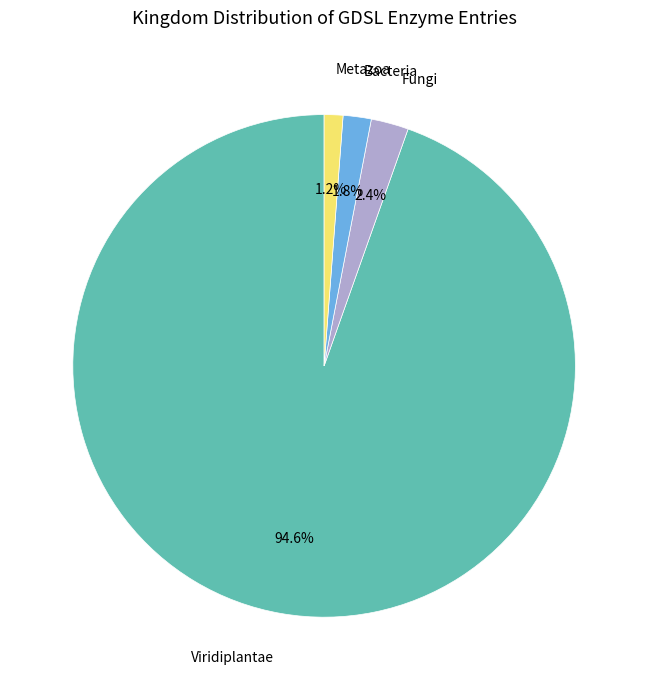

The Bacteria slice represents 2% of the pie. True or false?

True